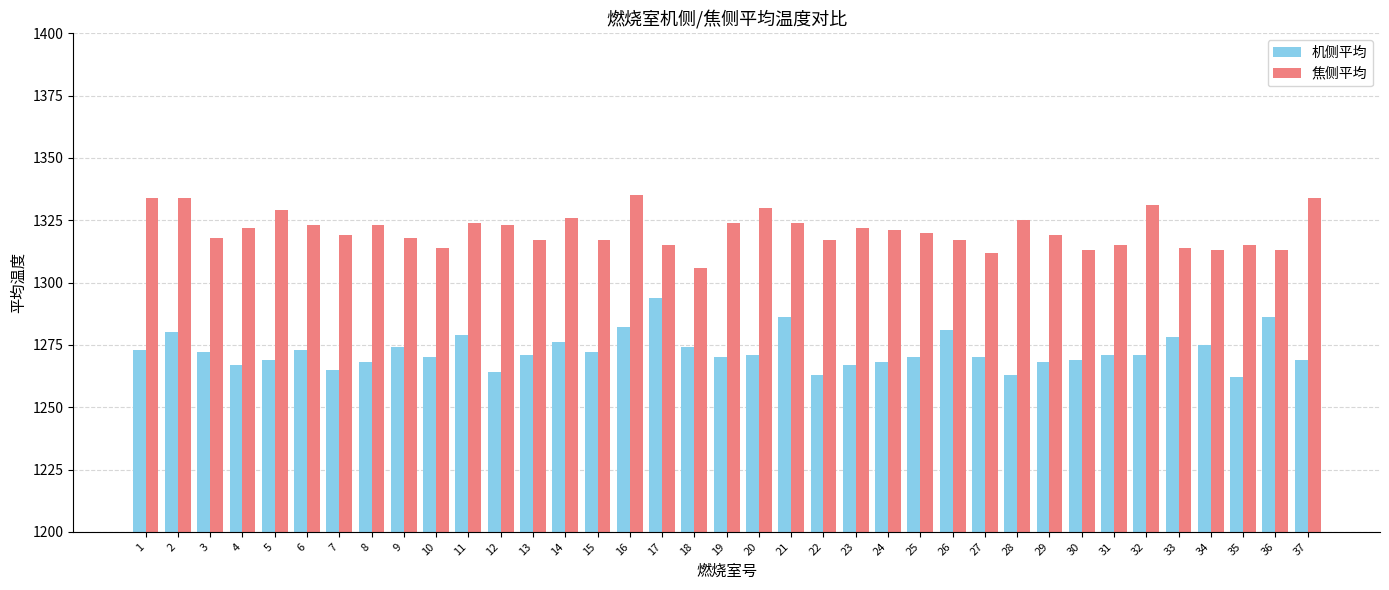

Rank the series at 16 from lowest to highest value.

机侧平均, 焦侧平均